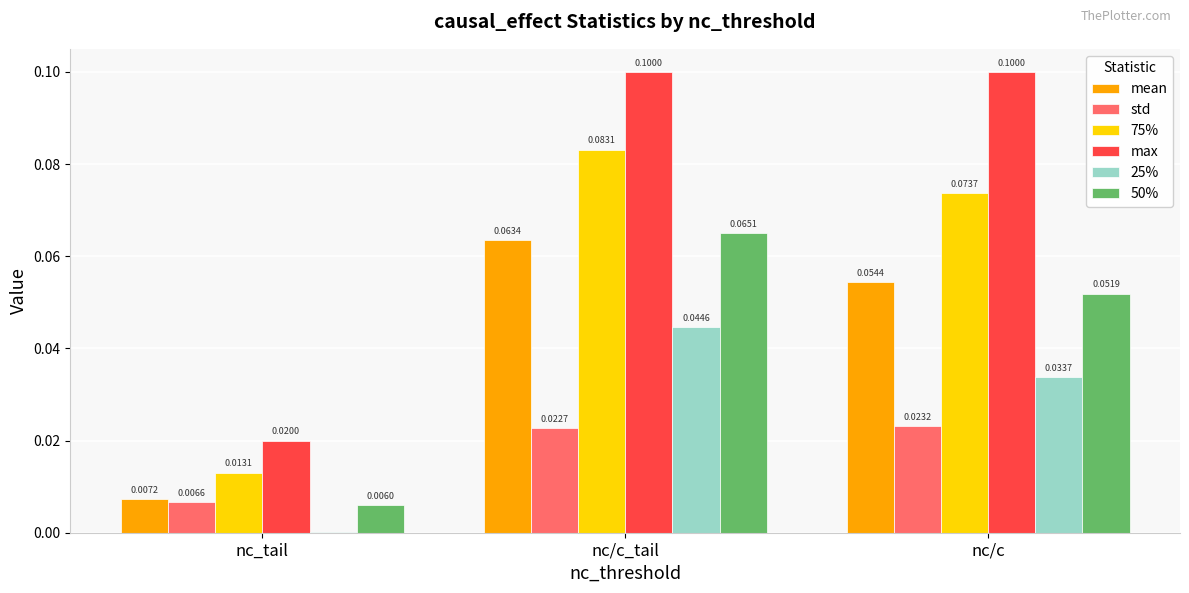

At which category is the sum across all series the highest?

nc/c_tail